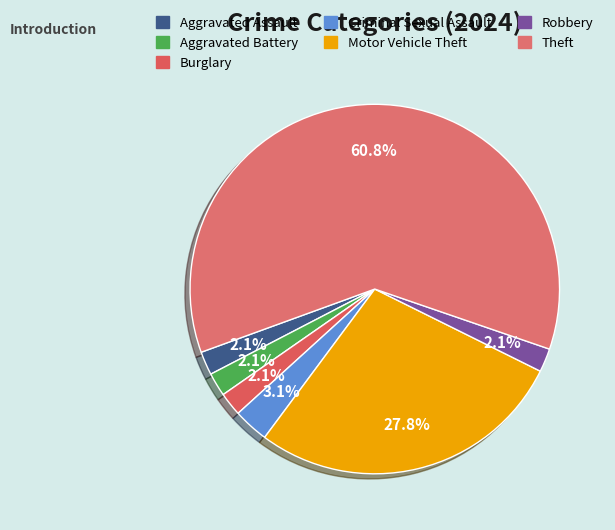

Which category has the biggest portion of the pie?

Theft